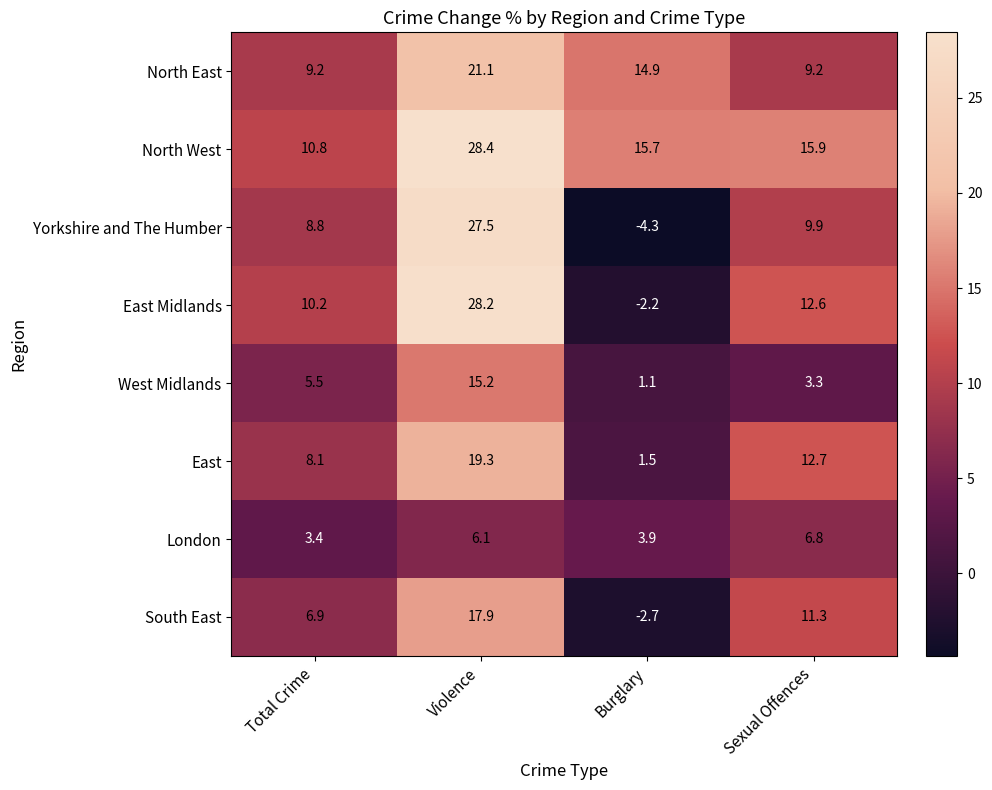

At how many categories does at least one series exceed 26?

1